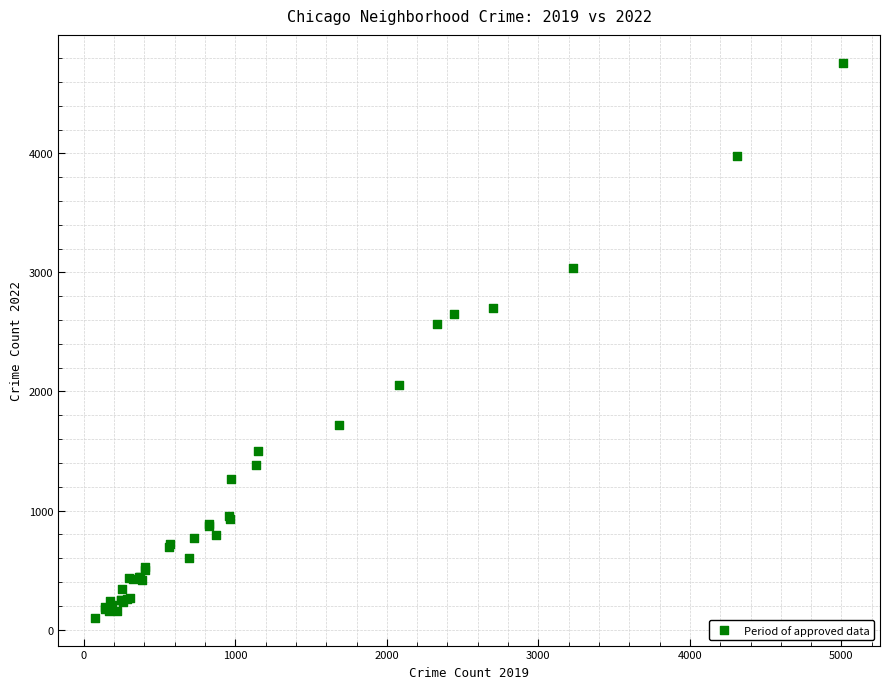

What Y value in the scatter plot is closest to 2430?

2566